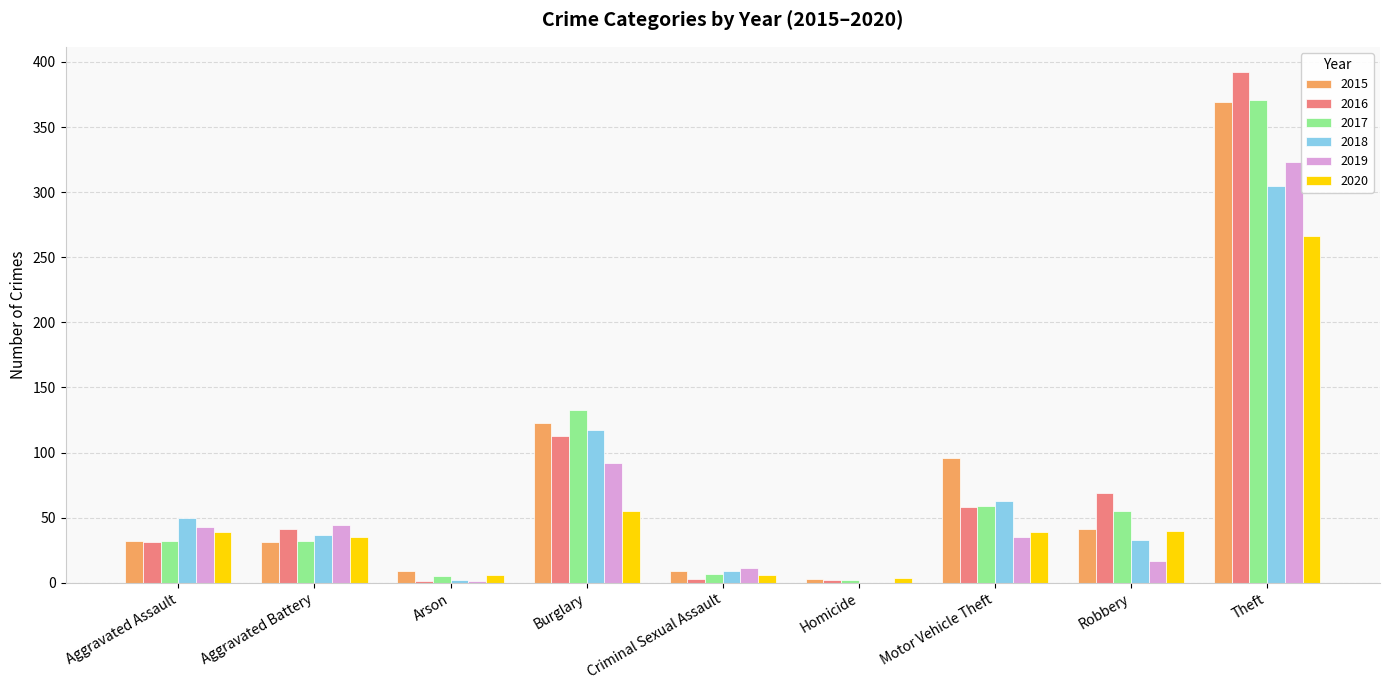

Is the value of 2017 at Burglary greater than the value of 2015 at Aggravated Battery?

Yes